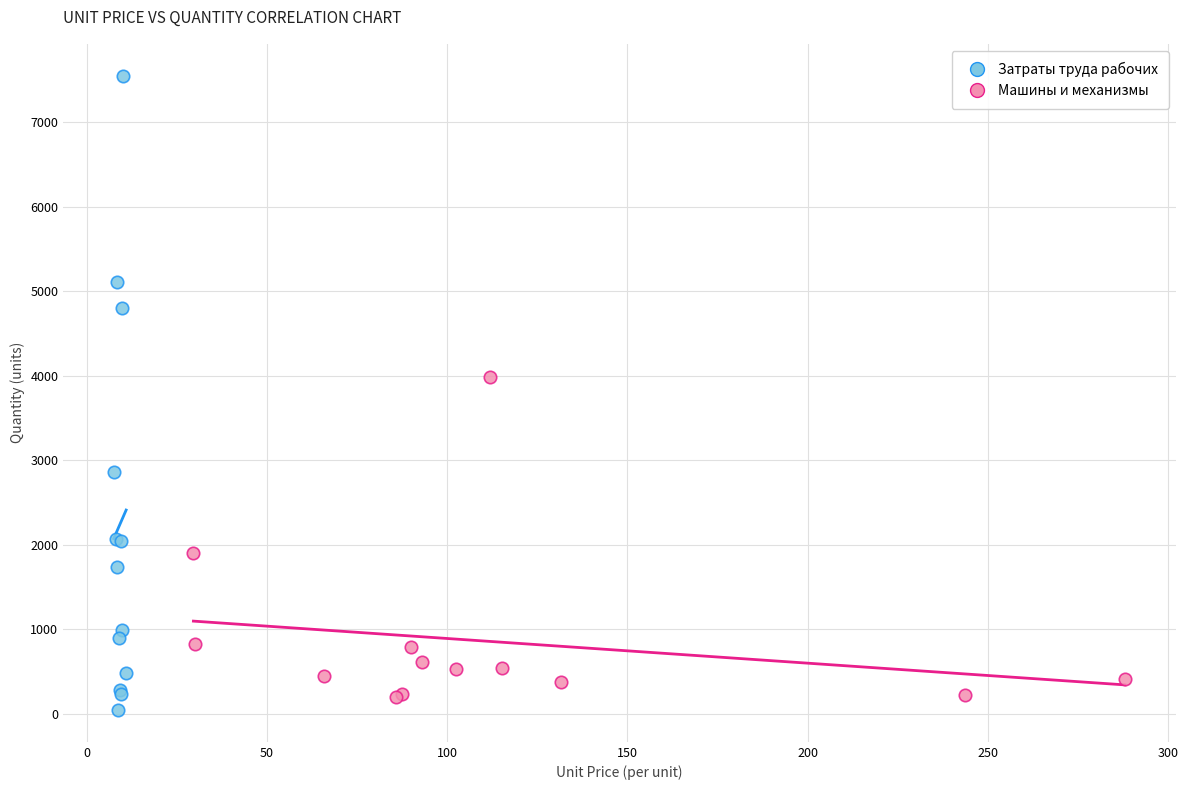

Which series reaches the minimum Y coordinate?

Затраты труда рабочих